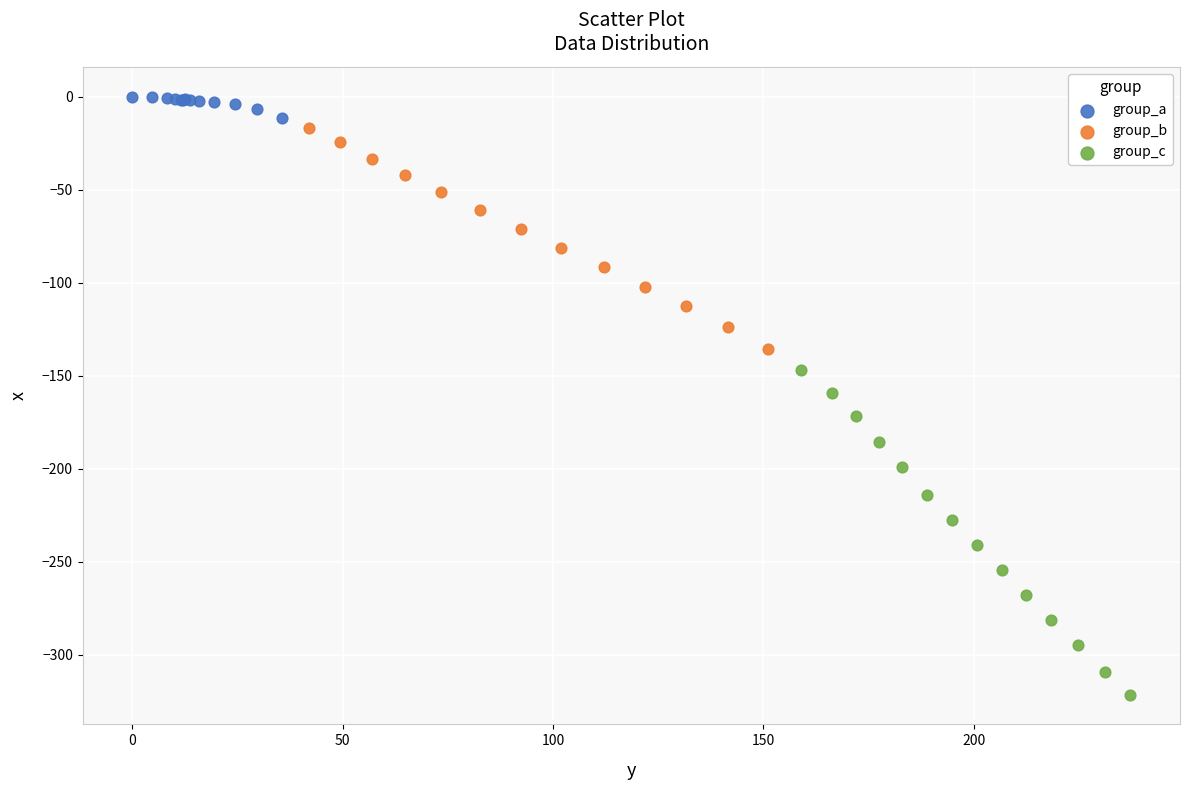

Which series reaches the minimum Y coordinate?

group_c